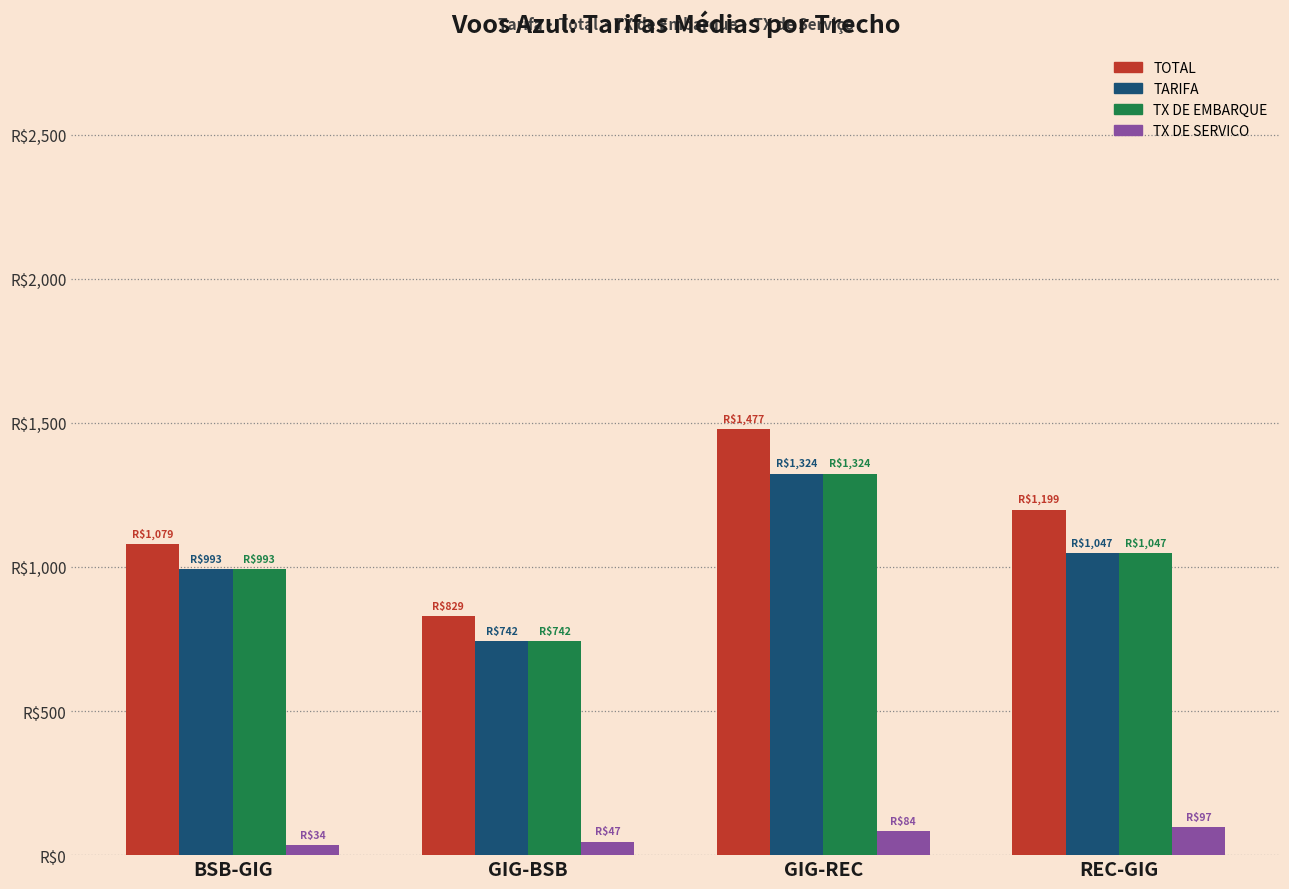

Are the bars grouped side by side (vs. stacked)?

Yes